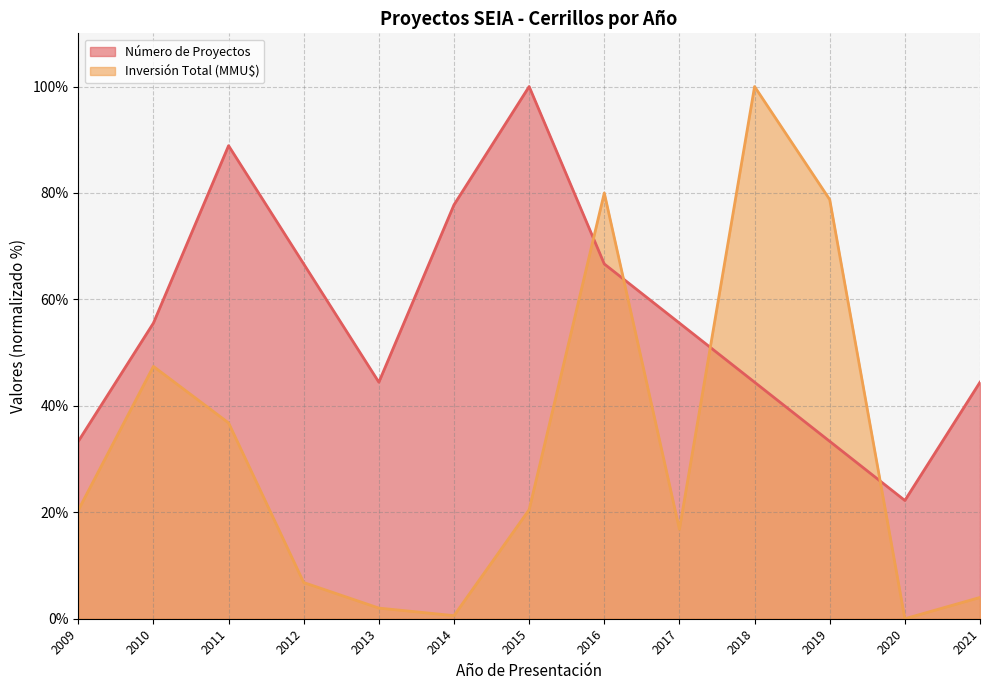

What is the value of the Inversión Total (MMU$) point at the 7th from the left?

20.5